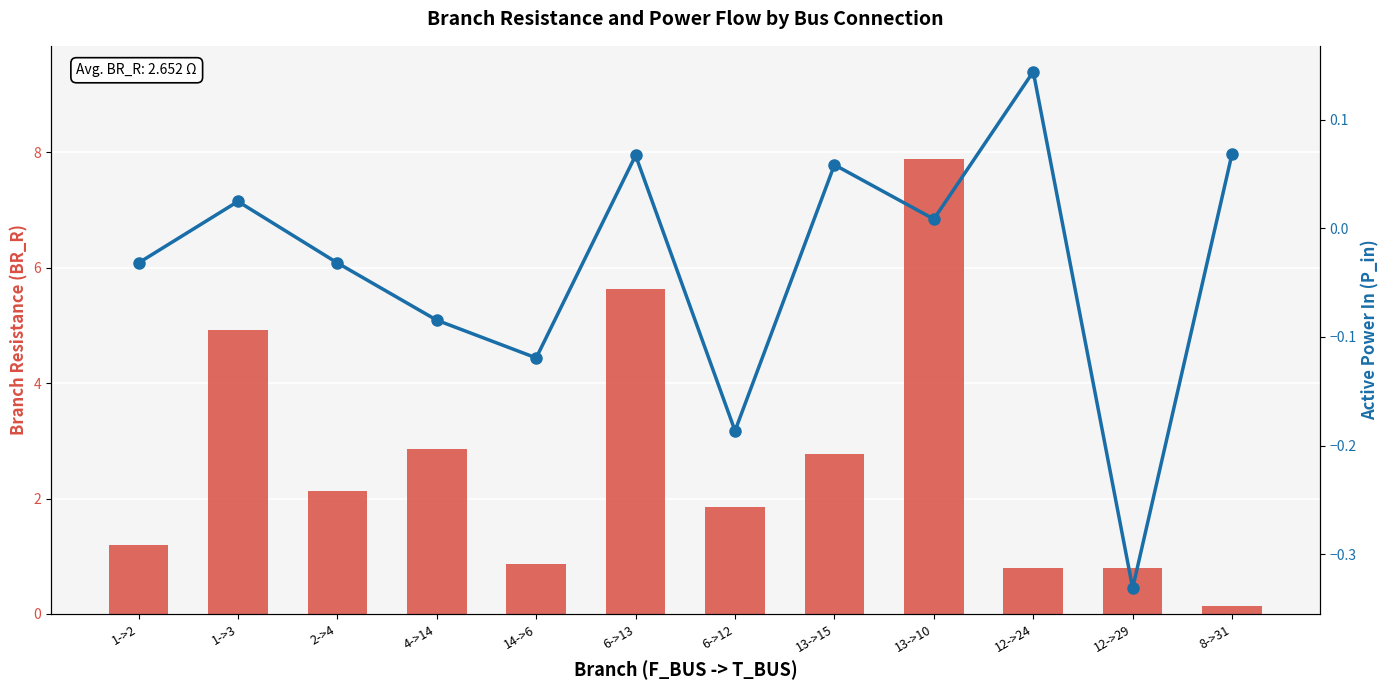

Rank the categories by BR_R value from lowest to highest.

8->31, 12->29, 12->24, 14->6, 1->2, 6->12, 2->4, 13->15, 4->14, 1->3, 6->13, 13->10